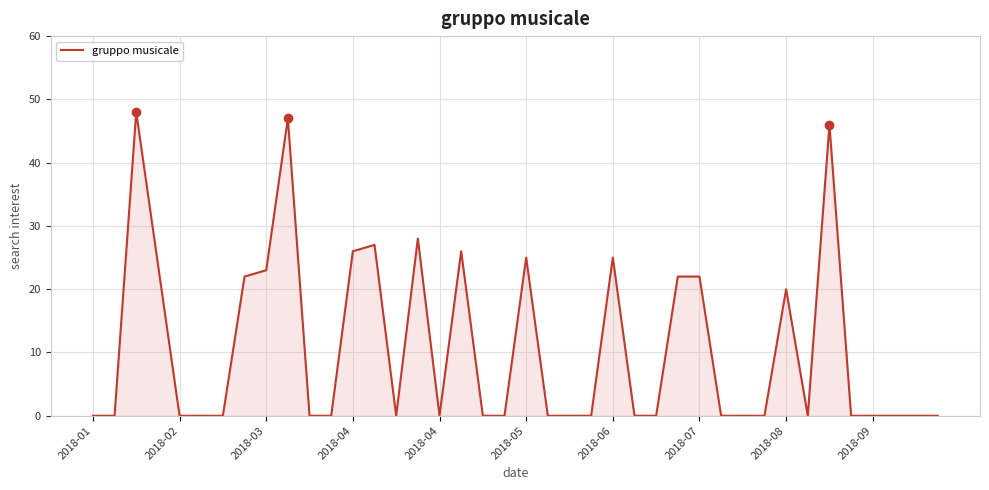

What is the difference between the maximum and minimum values?

48